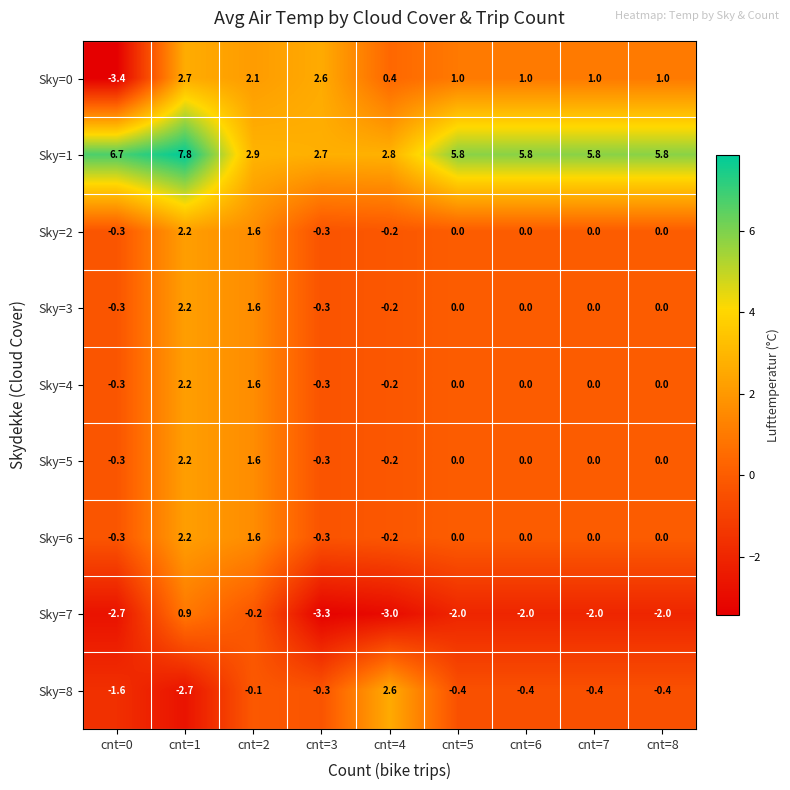

The value of Sky=3 at cnt=8 is -0.8. True or false?

False